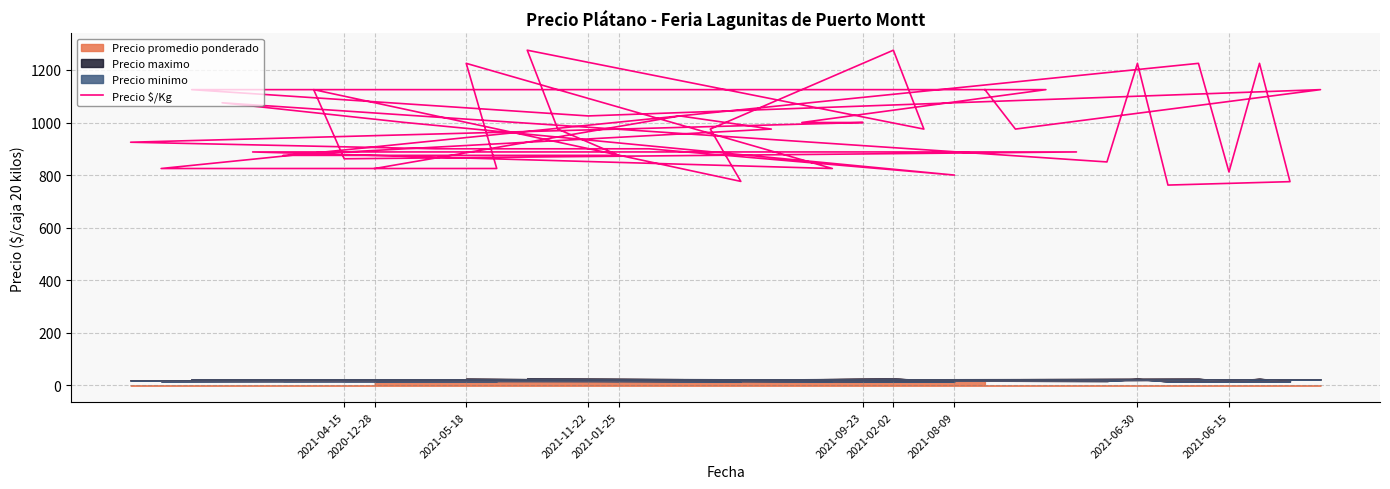

True or false: there are more than 1 points higher than both neighbors.

True